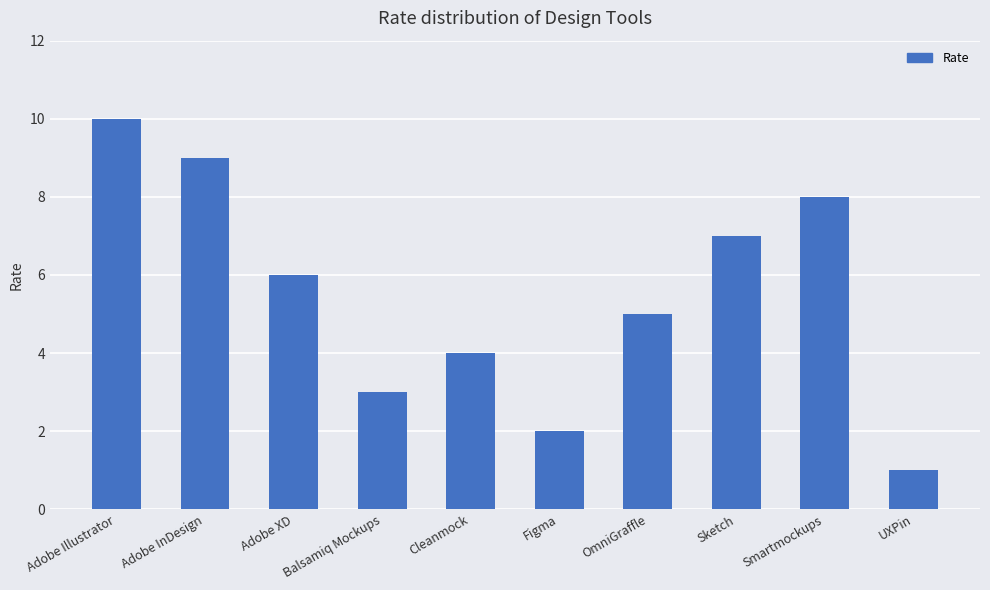

Which label corresponds to the largest value in the chart?

Adobe Illustrator